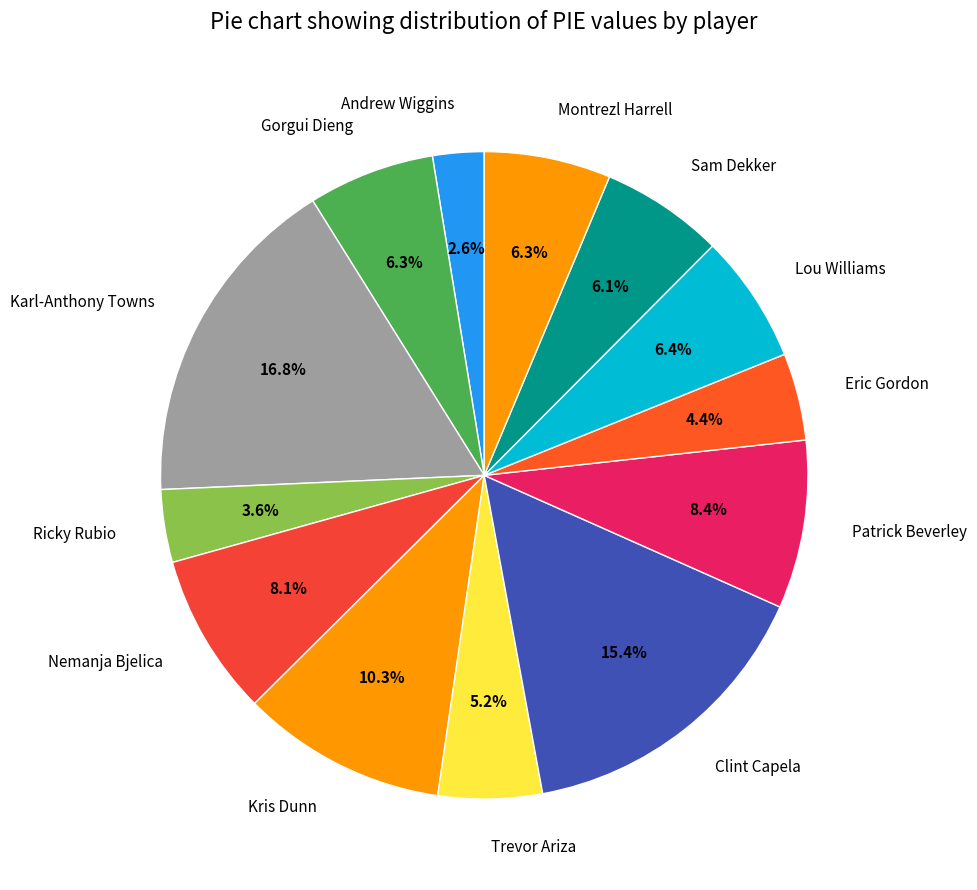

What is the largest slice in the pie chart?

Karl-Anthony Towns